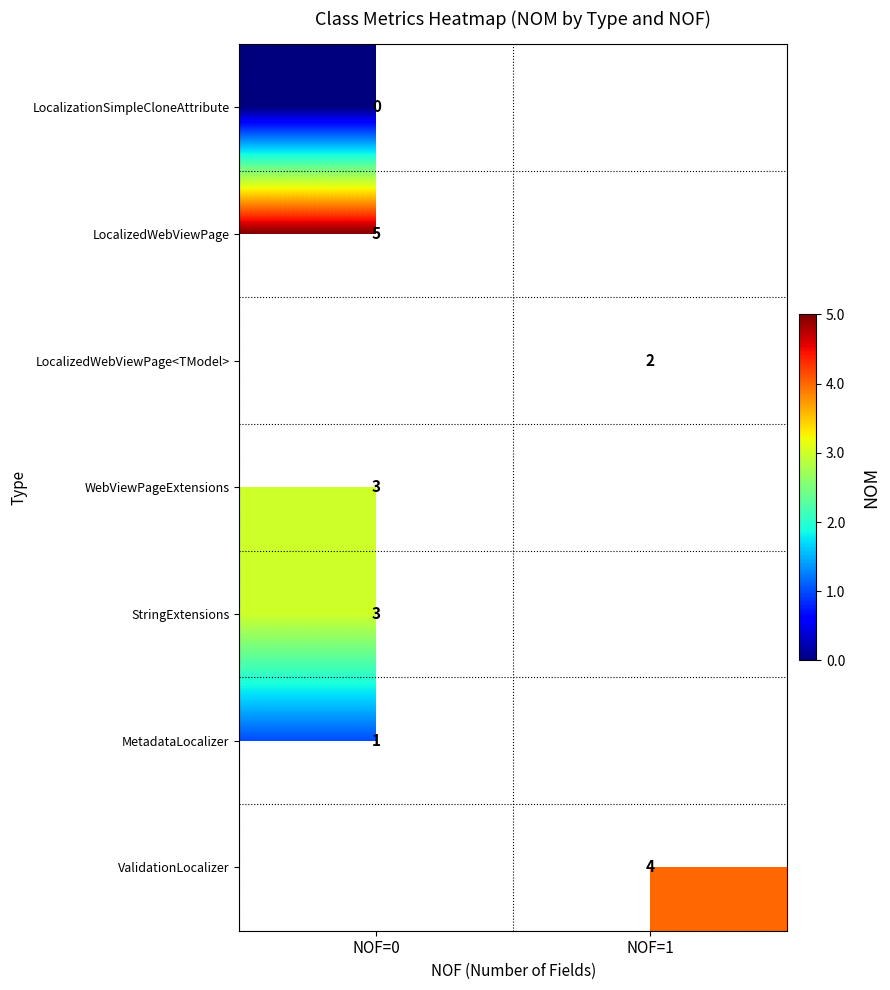

True or false: WebViewPageExtensions has a value of 3 at NOF=0.

True